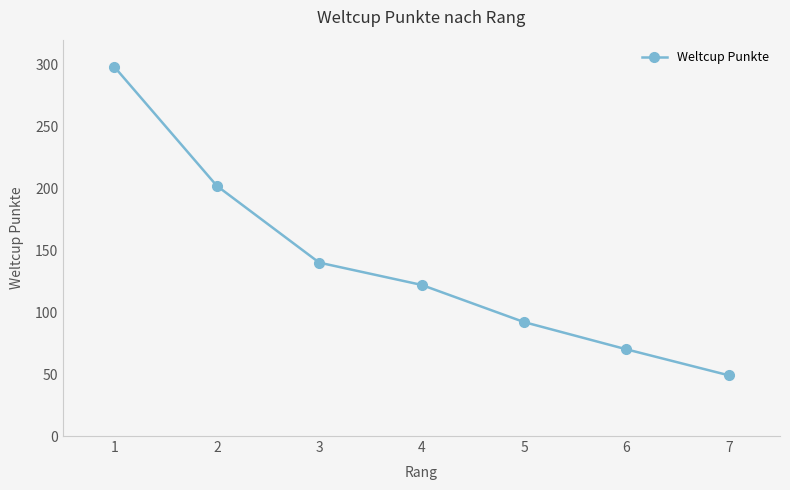

What is the change in value from 3 to 7?

-91